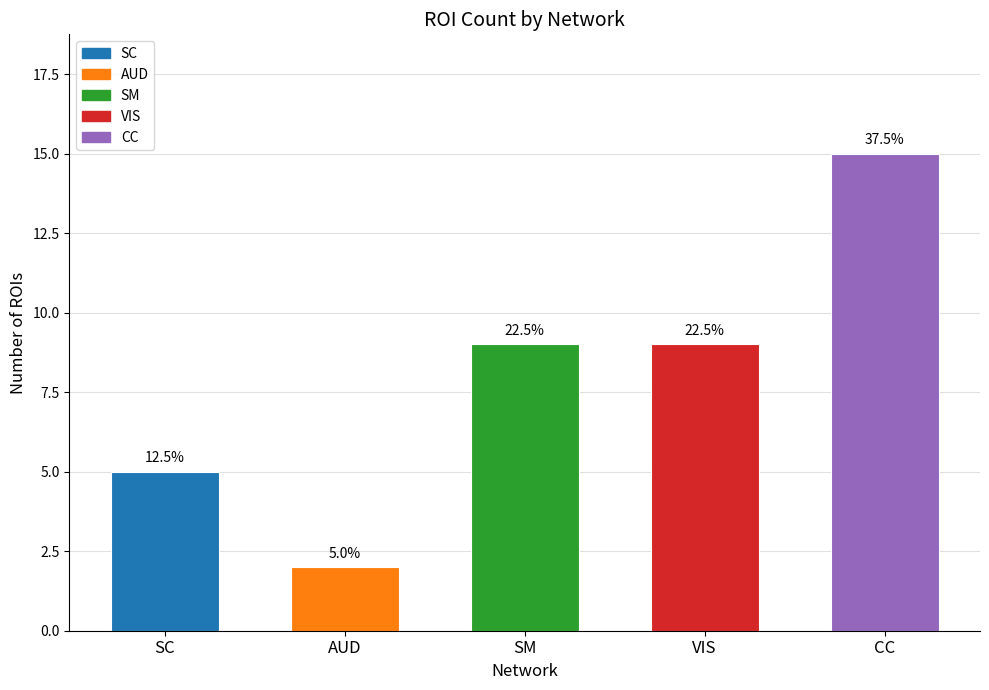

What is the difference between the maximum and minimum values?

13